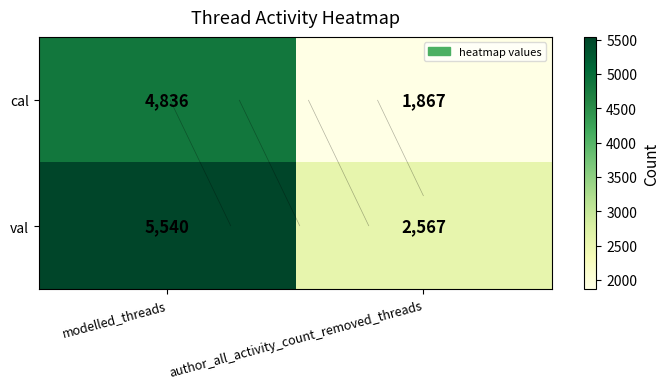

Which category has the highest value across all series?

modelled_threads